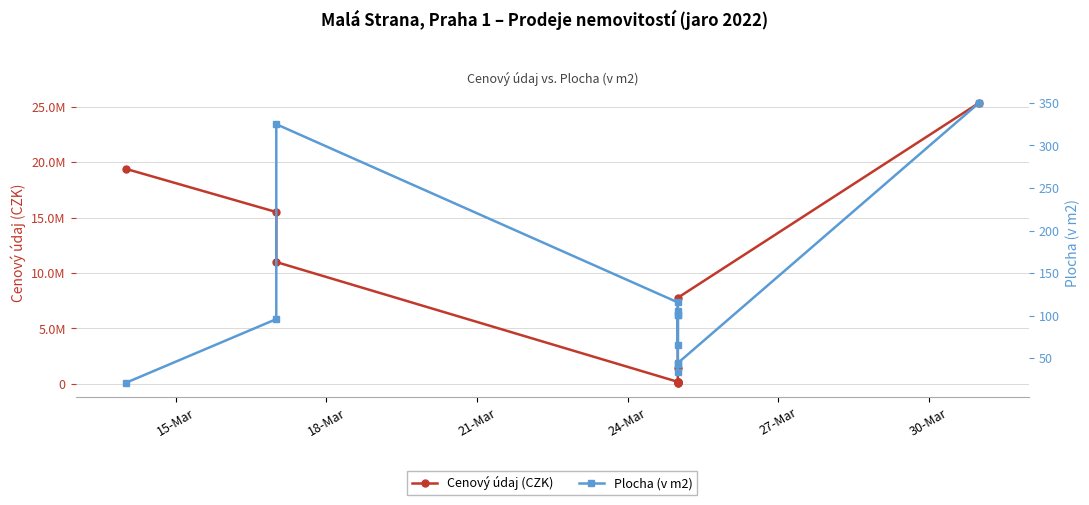

True or false: Plocha (v m2) has a value of 163.5 at 7.

False